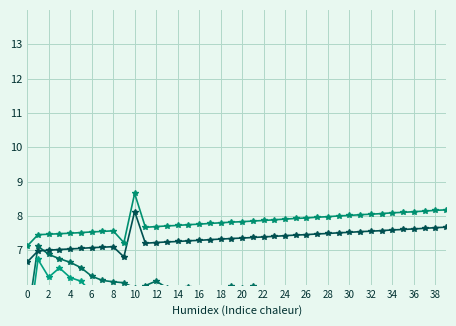

Which series changed the most between 4 and 37?

Force Max